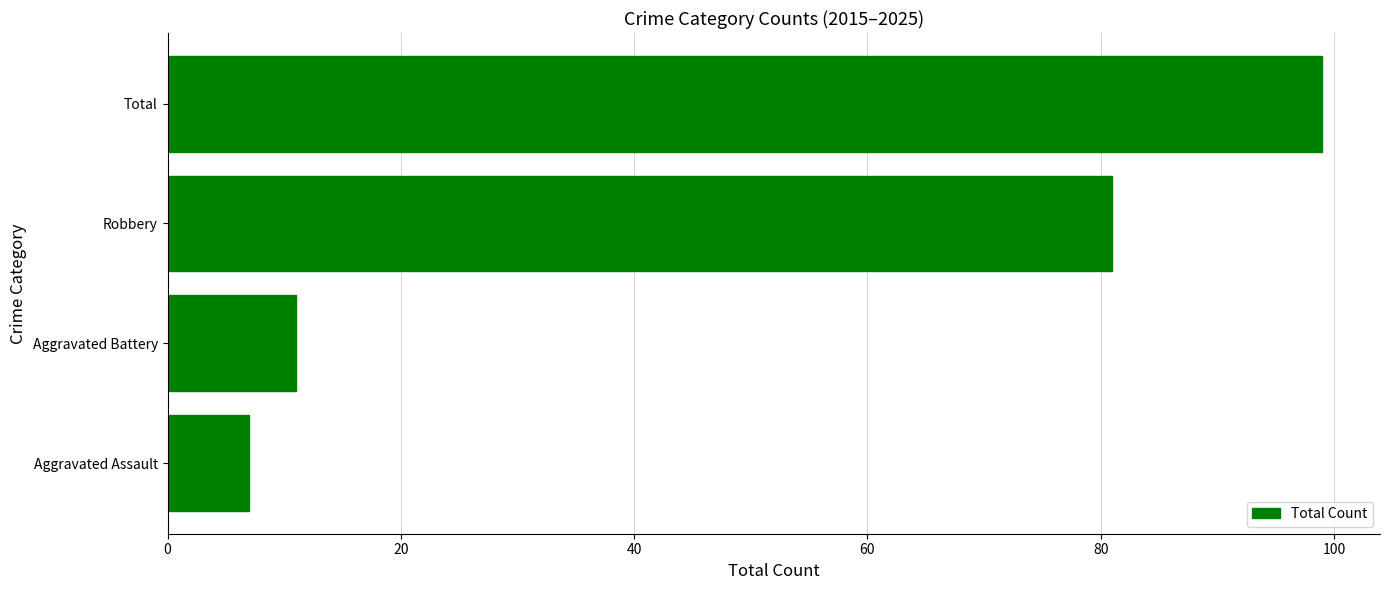

Is it true that the value at Robbery is 141?

False